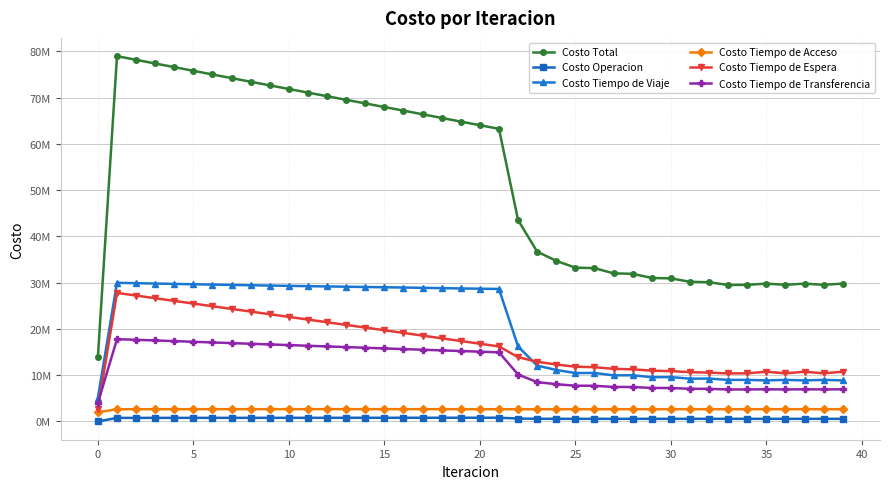

At which label does Costo Tiempo de Acceso reach its peak?

12